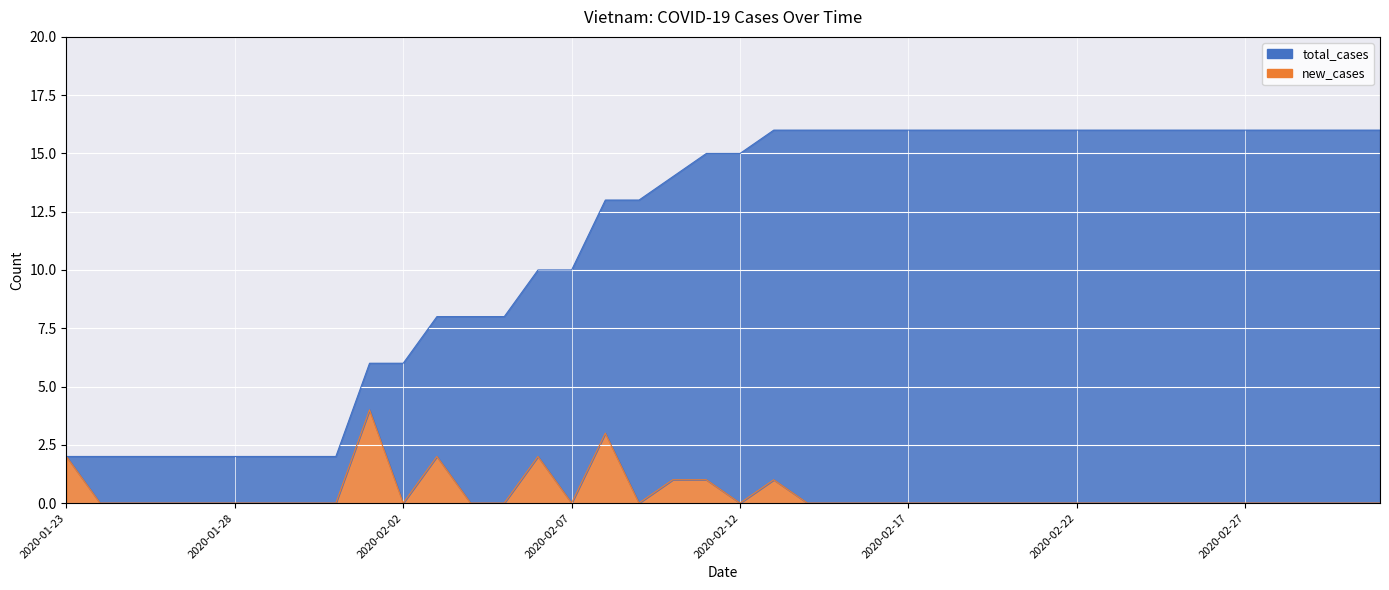

At which category does new_cases reach its first local valley?

2020-02-02